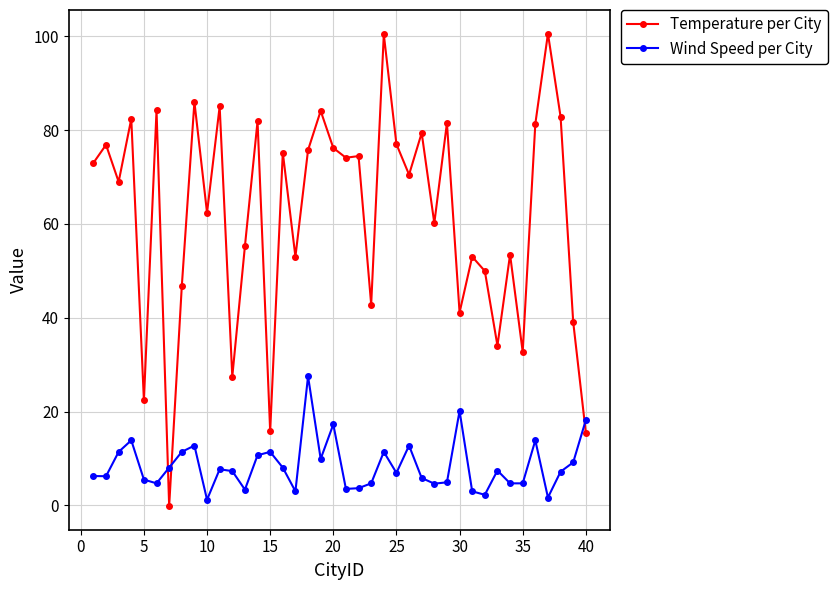

True or false: Wind Speed per City has more than 2 points higher than both neighbors.

True